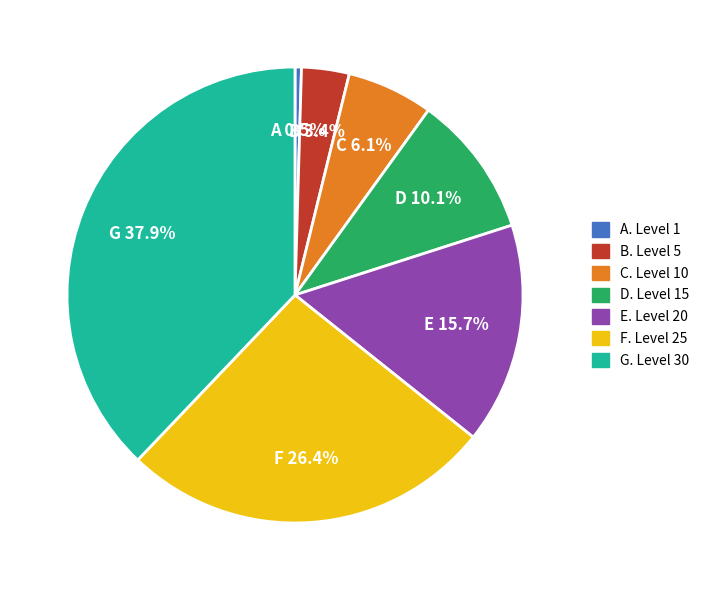

Rank the categories by value from lowest to highest.

A. Level 1, B. Level 5, C. Level 10, D. Level 15, E. Level 20, F. Level 25, G. Level 30